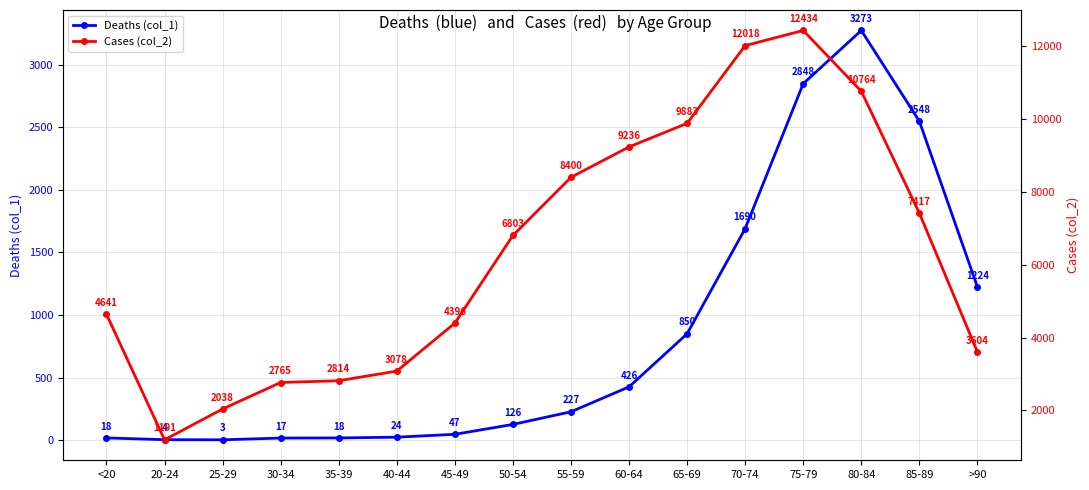

At which category is the sum across all series the highest?

75-79